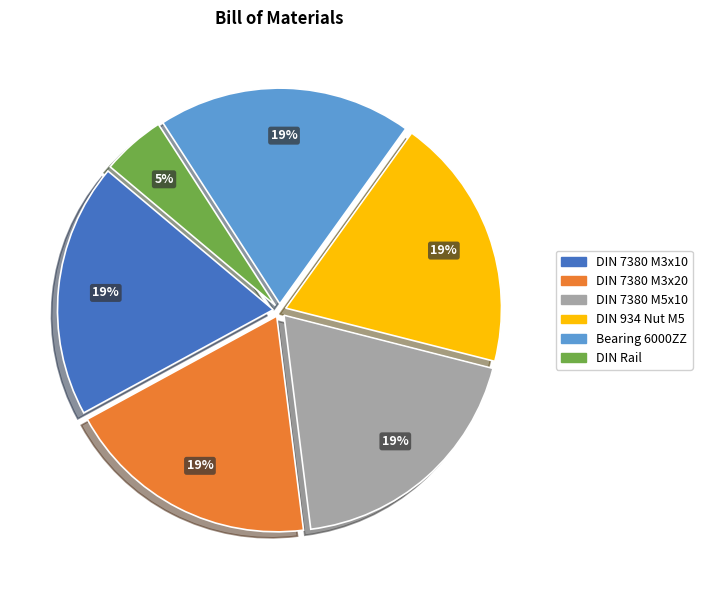

What percentage is the DIN Rail slice, to the nearest percent?

5%